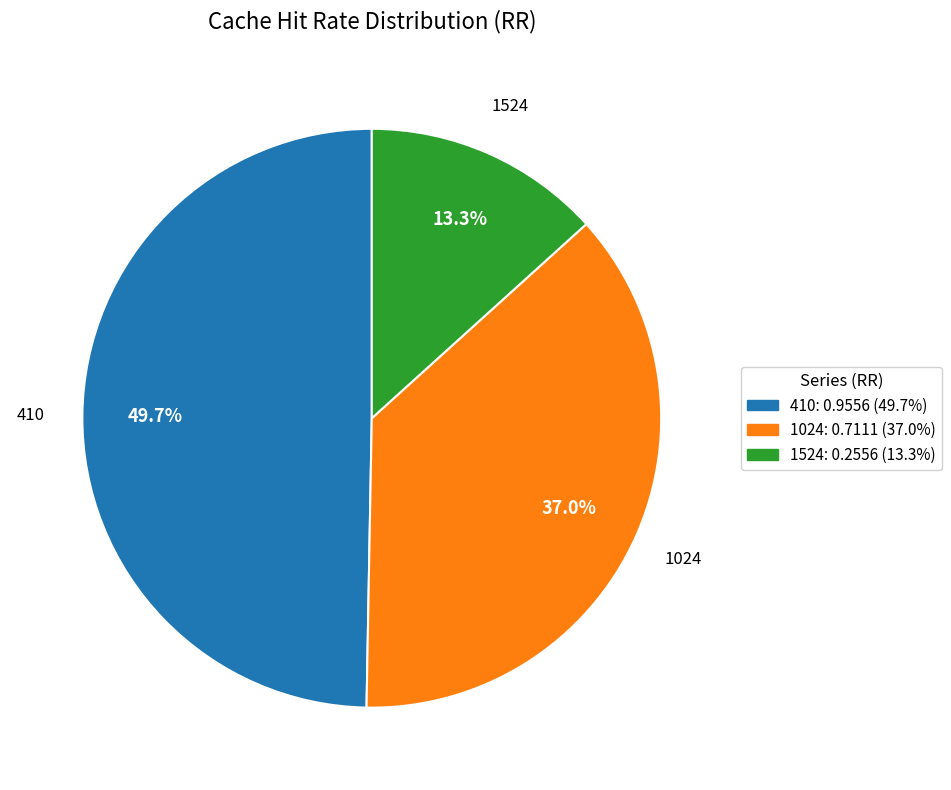

To the nearest percent, what portion does 1524 represent?

13%